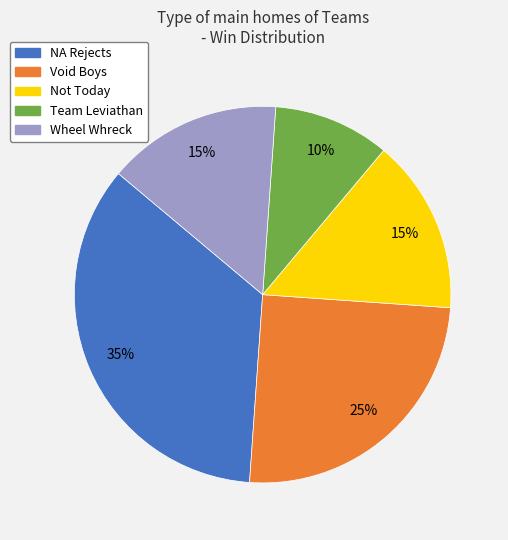

The NA Rejects slice represents 35% of the pie. True or false?

True